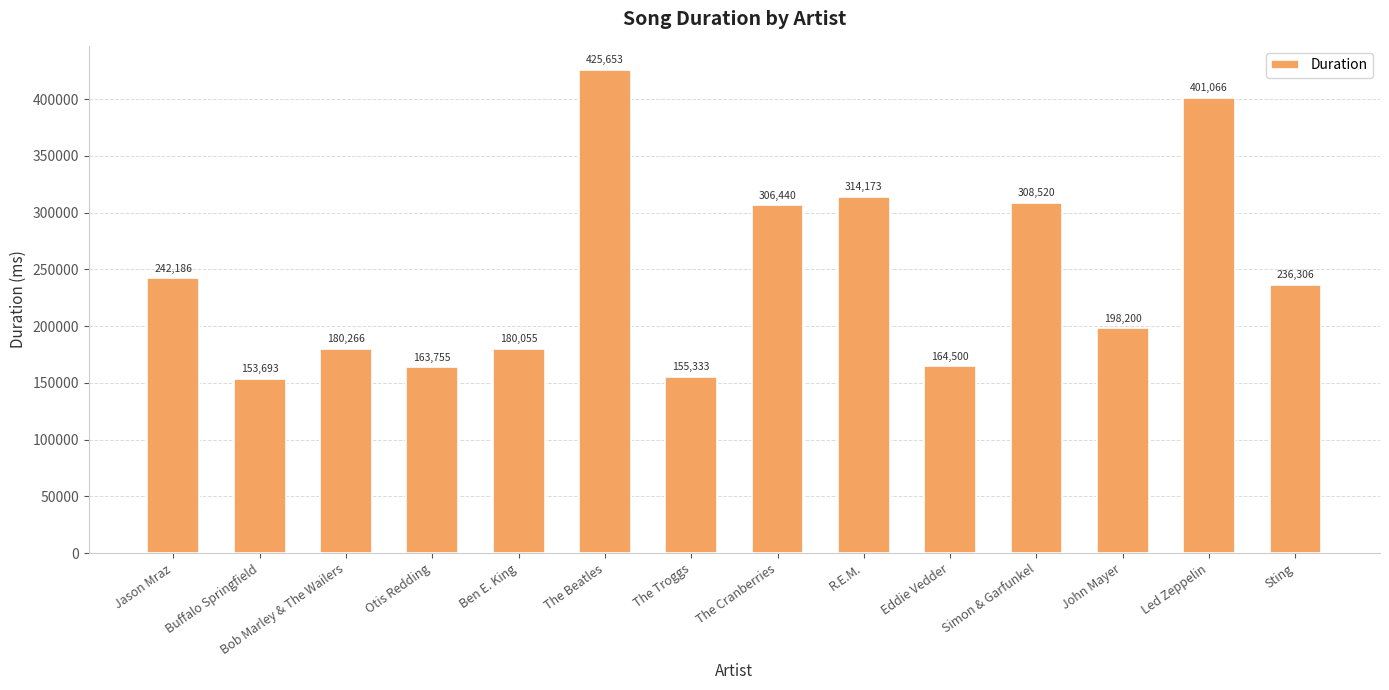

List the labels in order of value, smallest first.

Buffalo Springfield, The Troggs, Otis Redding, Eddie Vedder, Ben E. King, Bob Marley & The Wailers, John Mayer, Sting, Jason Mraz, The Cranberries, Simon & Garfunkel, R.E.M., Led Zeppelin, The Beatles